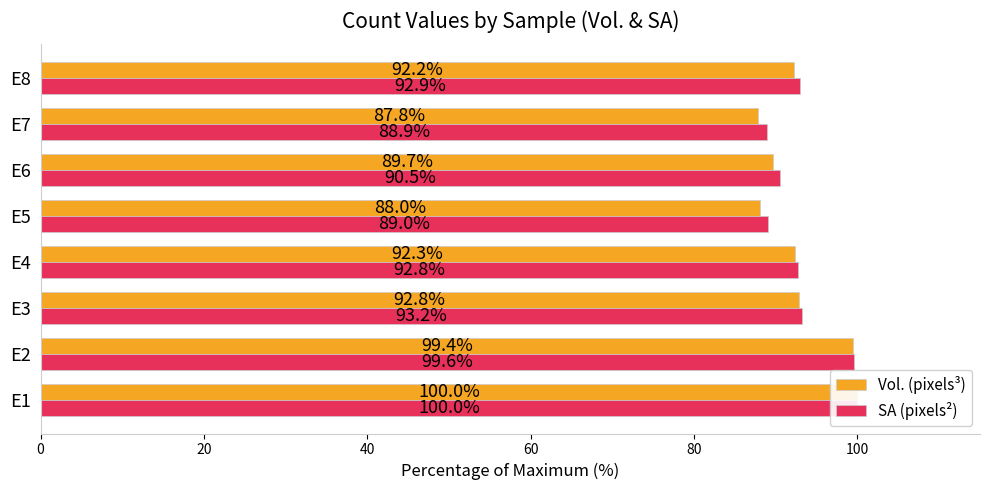

What is the difference between the highest and lowest values at E5?

1.0